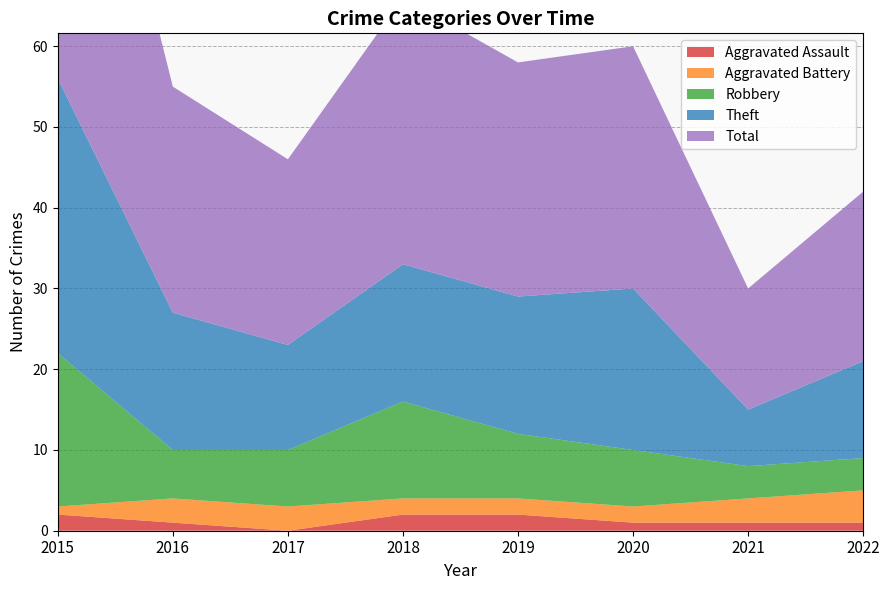

Reading left to right, transcribe all the data shown in this chart.

Aggravated Assault: 2	1	0	2	2	1	1	1
Aggravated Battery: 1	3	3	2	2	2	3	4
Robbery: 19	6	7	12	8	7	4	4
Theft: 34	17	13	17	17	20	7	12
Total: 56	28	23	33	29	30	15	21